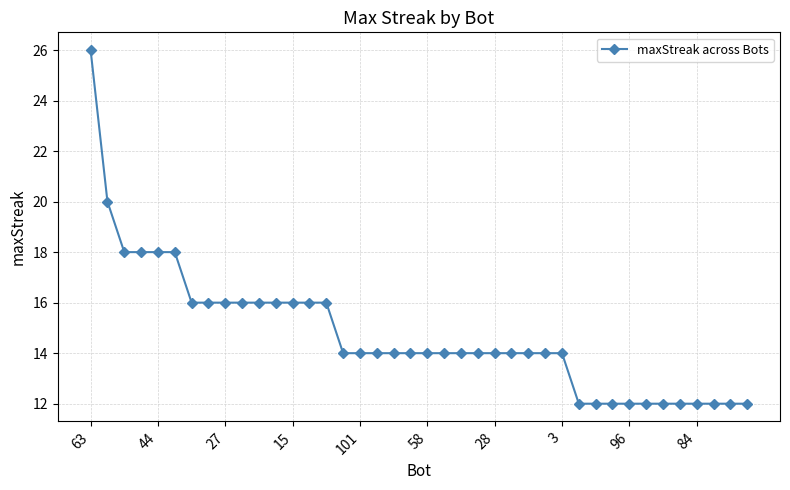

What is the minimum value shown in the chart?

12